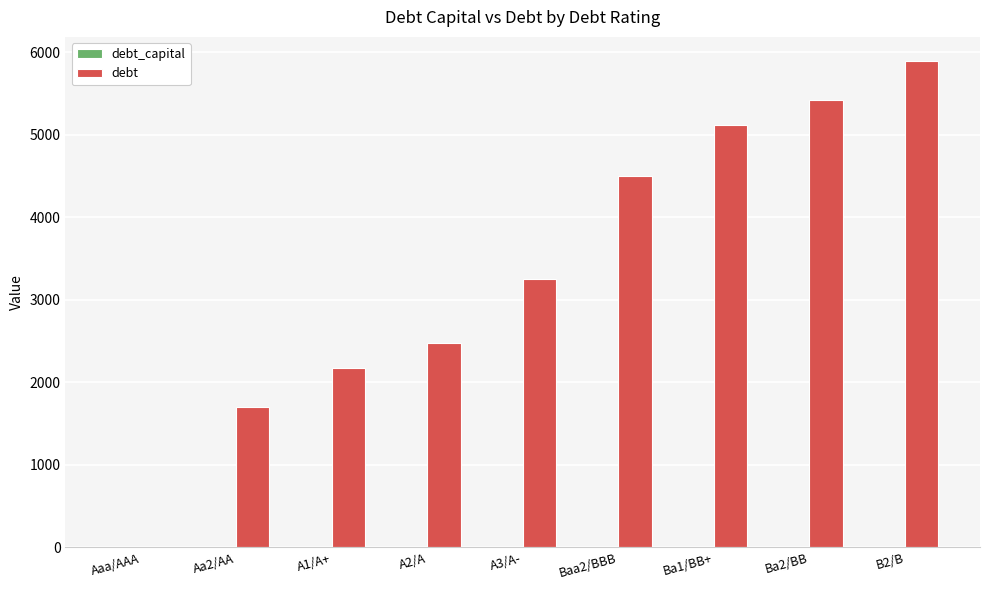

What is the maximum value shown in the chart?

5893.3